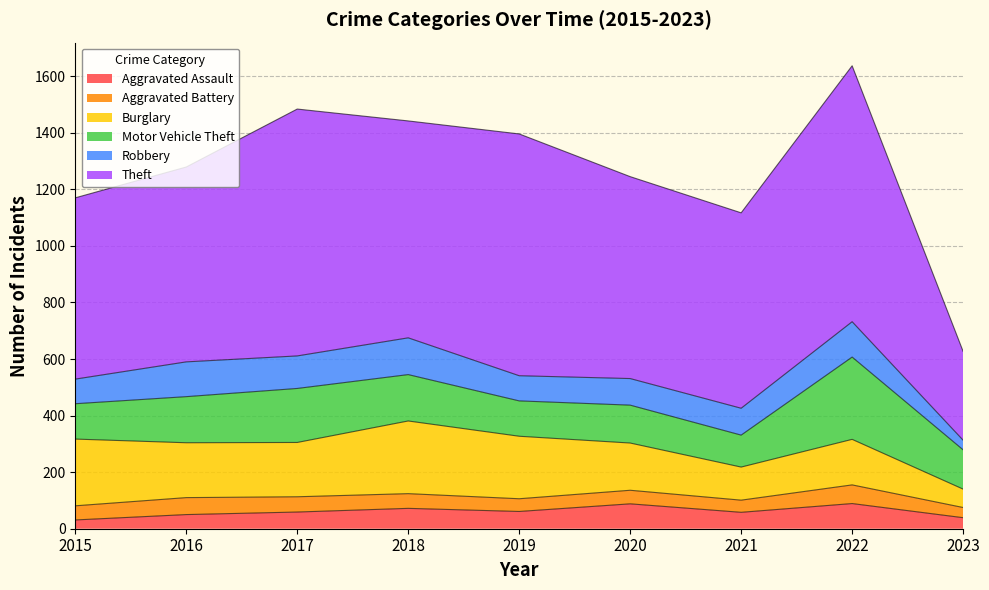

Reading left to right, extract all data points from this chart.

Aggravated Assault: 31	50	59	72	61	88	58	89	39
Aggravated Battery: 50	60	54	52	45	48	43	66	36
Burglary: 236	194	192	257	221	167	117	161	65
Motor Vehicle Theft: 125	163	191	164	125	134	113	291	139
Robbery: 87	123	115	130	89	94	95	125	34
Theft: 641	689	873	767	855	714	691	905	314